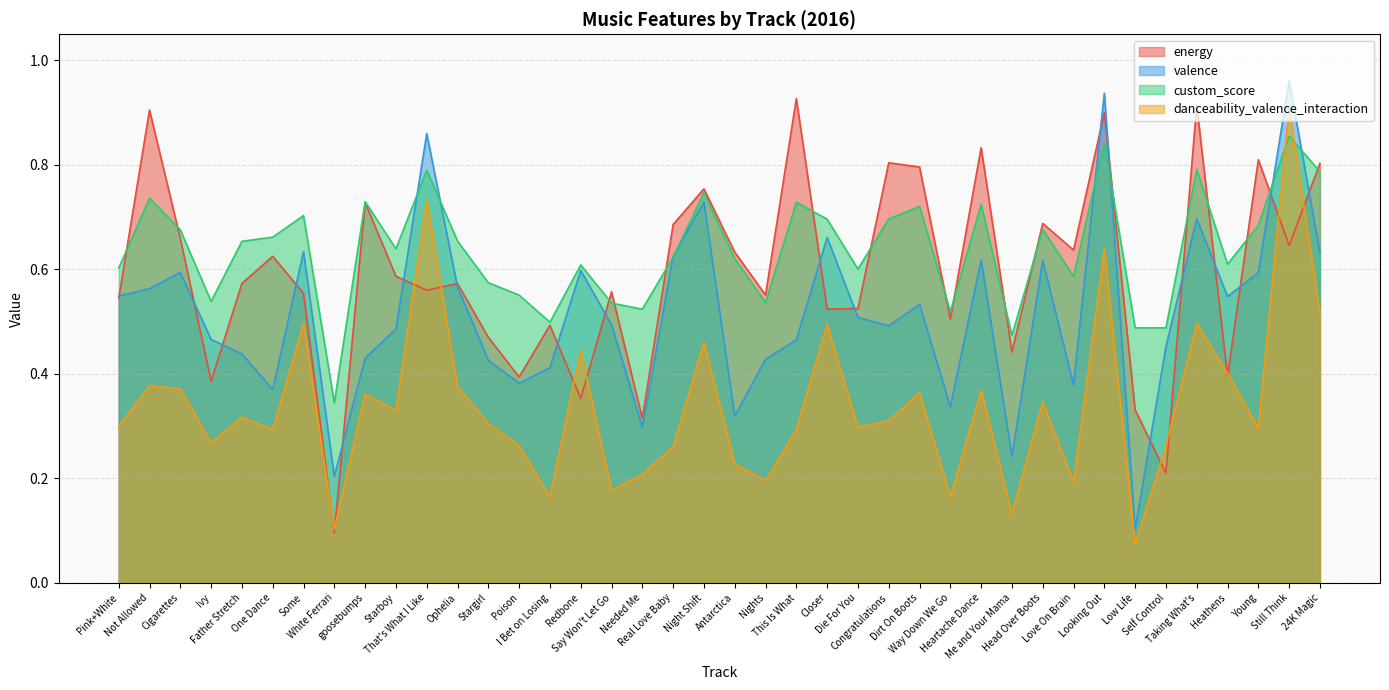

How many categories are shown in the chart?

40